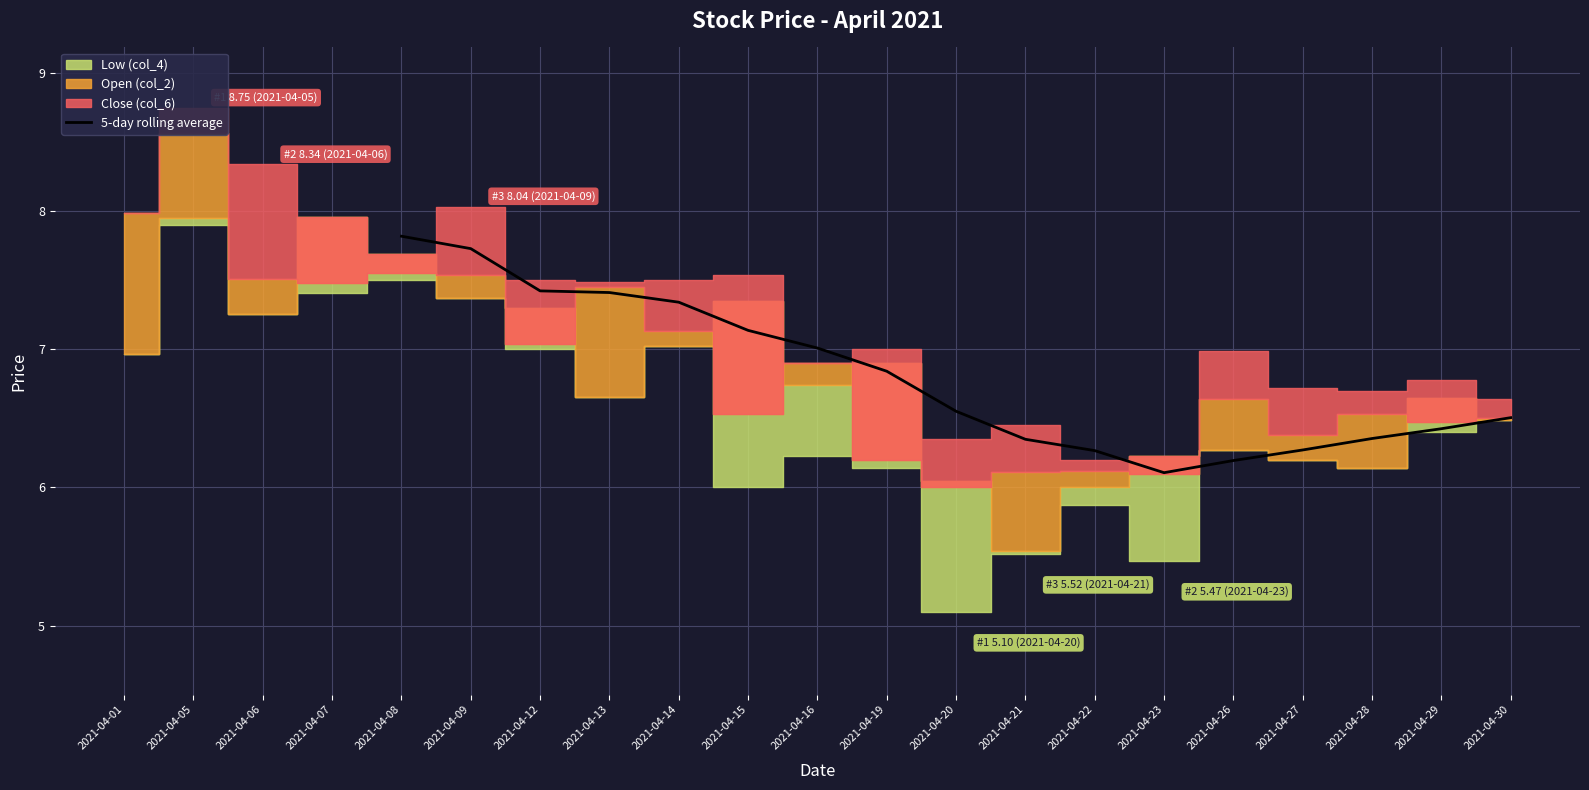

How many categories are shown in the chart?

17